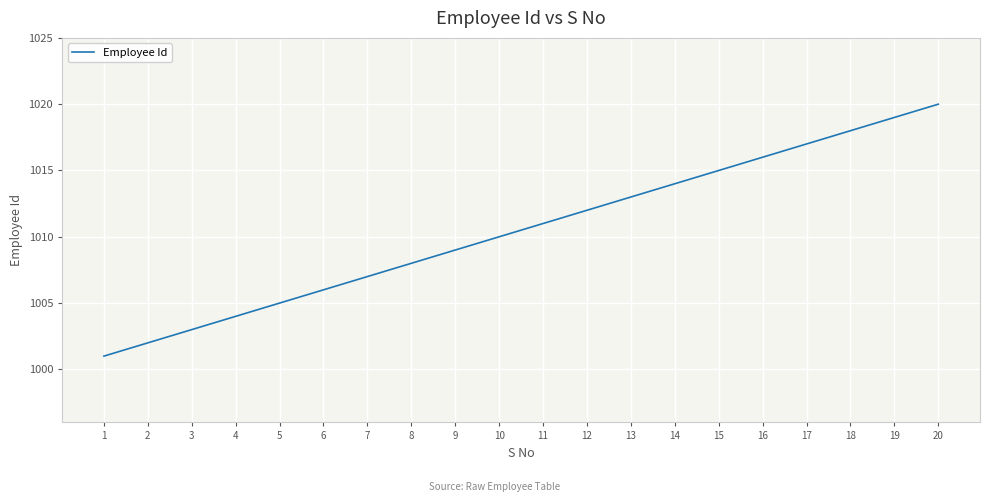

What is the sum of all values?

20210